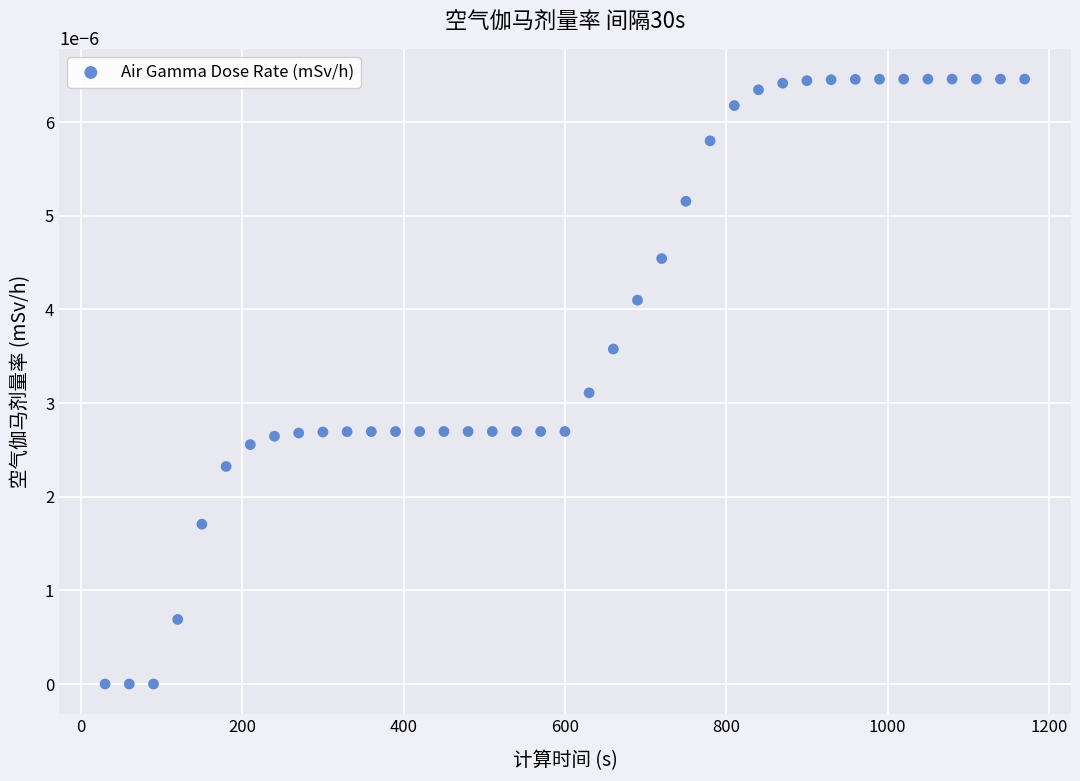

What is the range of X values (max minus min)?

1140.0